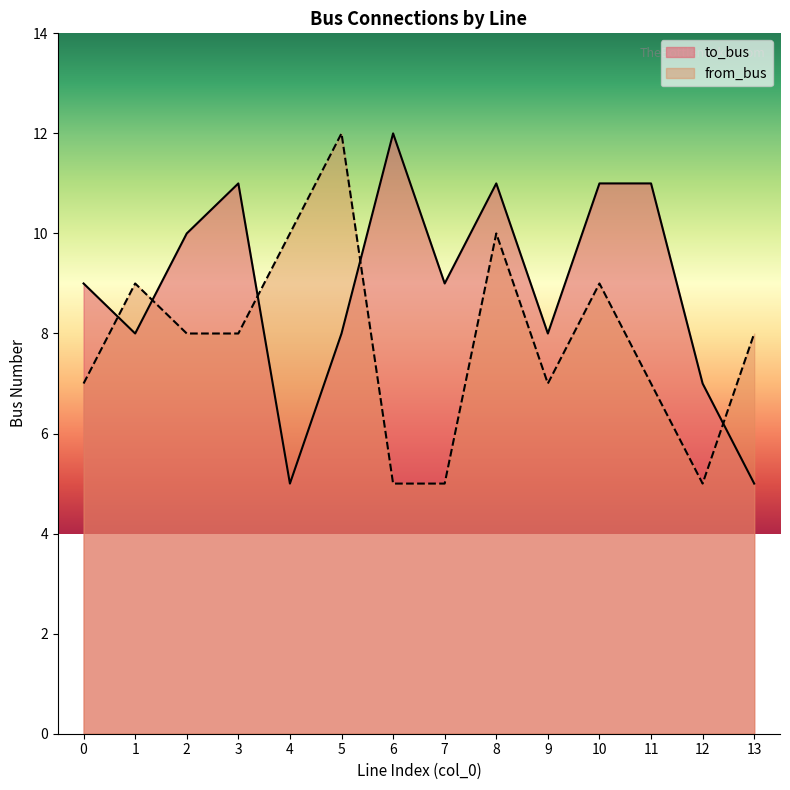

How many distinct data groups are displayed?

2